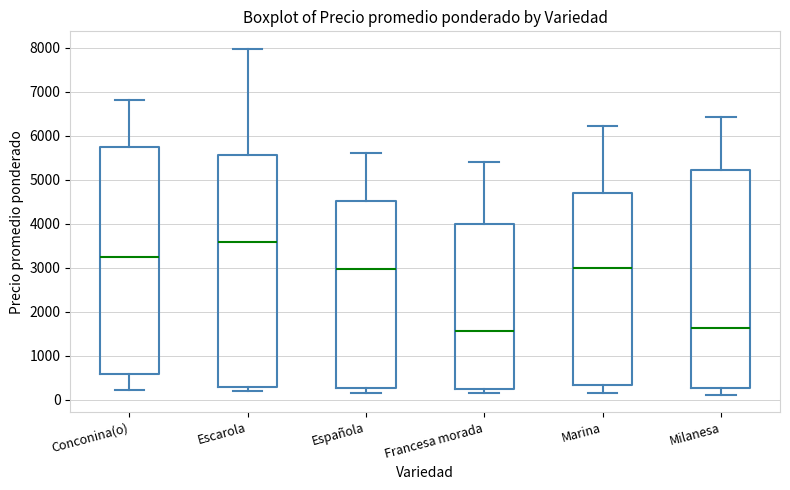

Reading left to right, read every box against the y-axis: the position of its median line, the range the box covers, and the ends of its whiskers. The values are not printed on the chart, so give them approximately, as read against the axis.

Conconina(o): median 3300, box 600 to 5800, whiskers 200 to 6800
Escarola: median 3600, box 300 to 5600, whiskers 200 to 8000
Española: median 3000, box 300 to 4500, whiskers 200 to 5600
Francesa morada: median 1600, box 300 to 4000, whiskers 200 to 5400
Marina: median 3000, box 300 to 4700, whiskers 200 to 6200
Milanesa: median 1600, box 300 to 5200, whiskers 100 to 6400